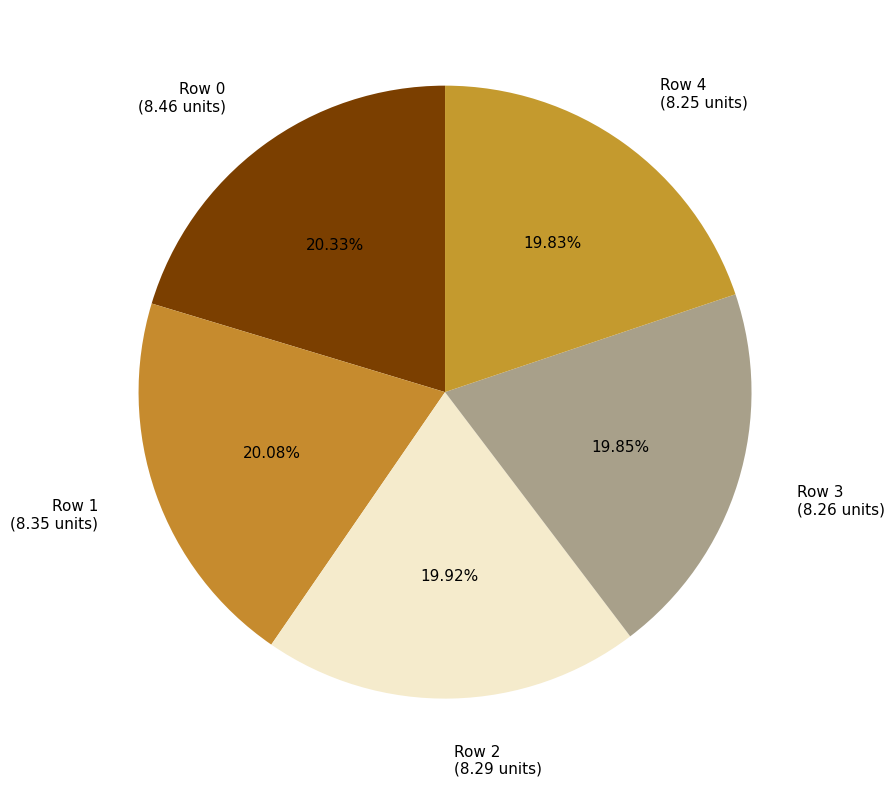

Is there any slice that represents more than half of the pie?

No